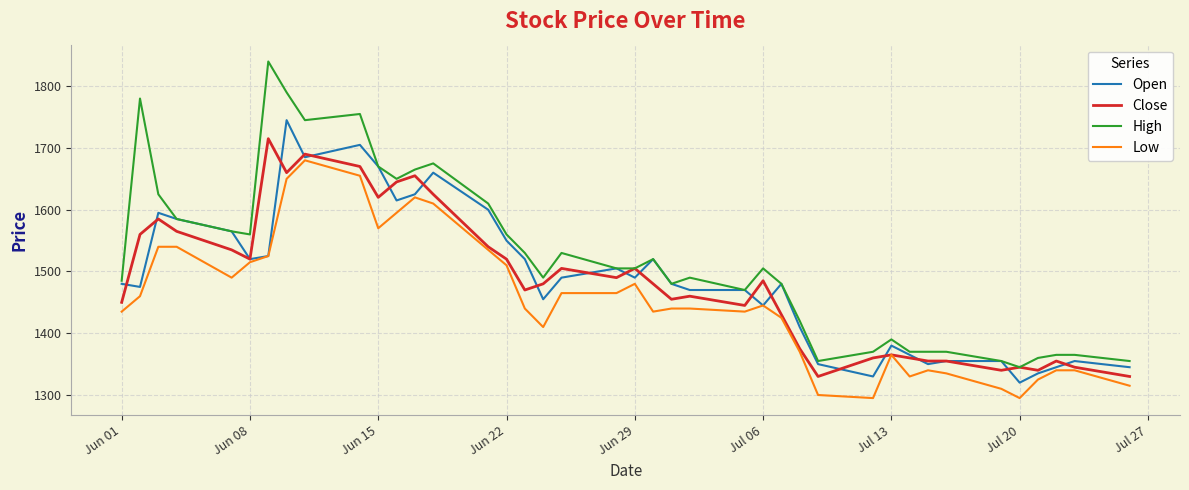

What is the maximum value shown in the chart?

1840